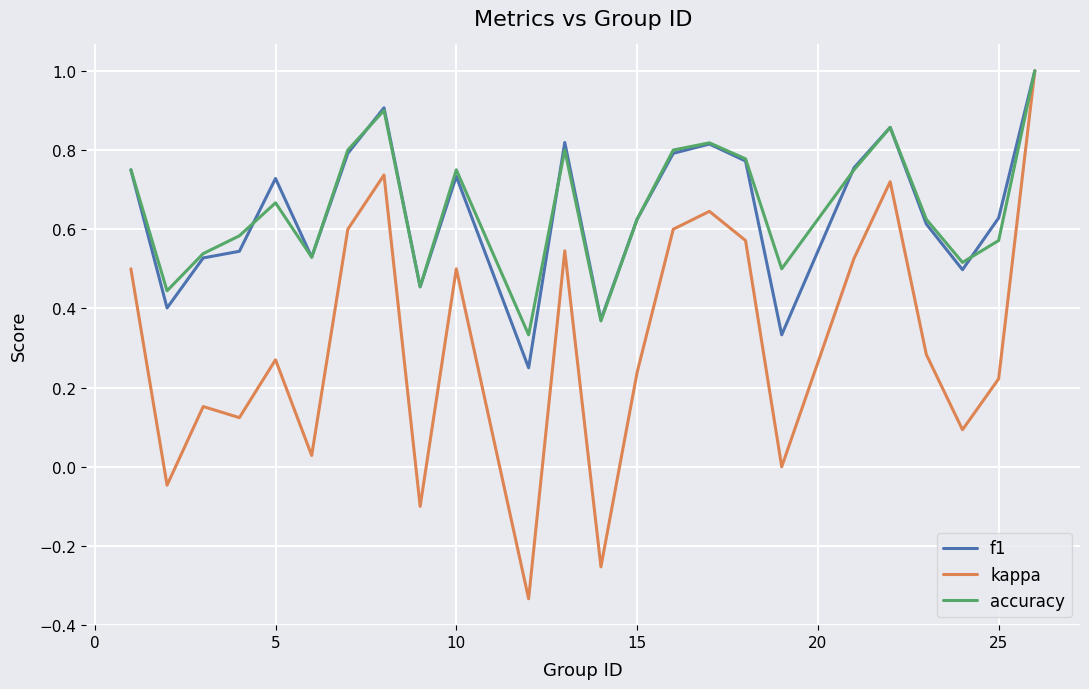

Does the chart display data point markers on the line(s)?

No